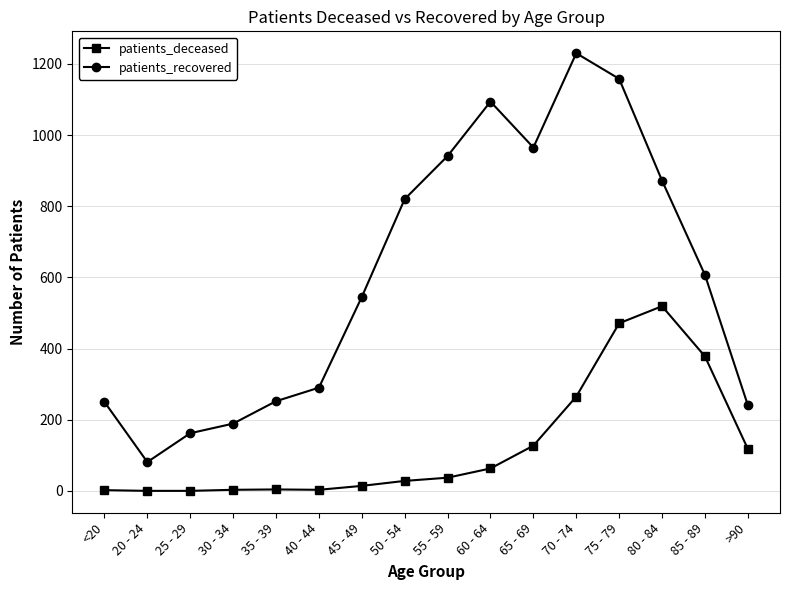

Which series changed the most between 20 - 24 and 40 - 44?

patients_recovered